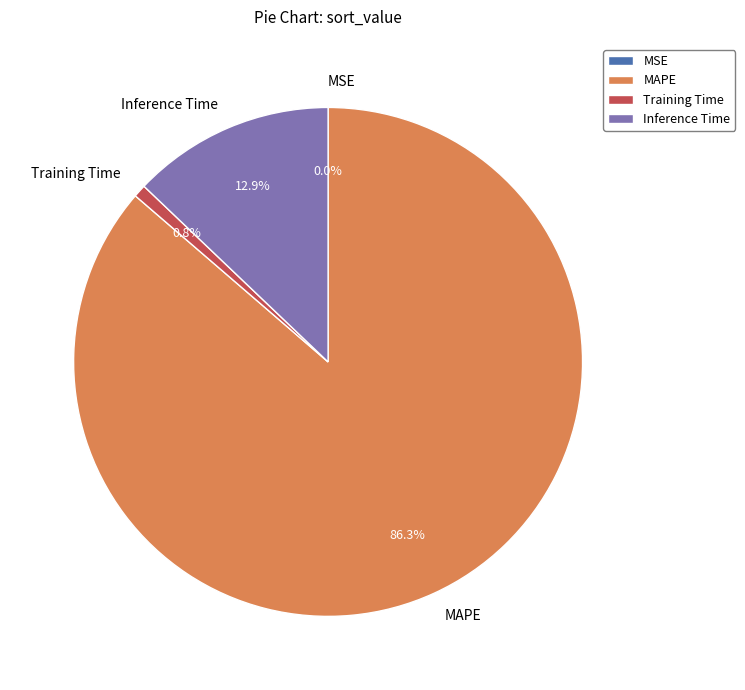

To the nearest percent, what percentage of the pie is Training Time?

1%